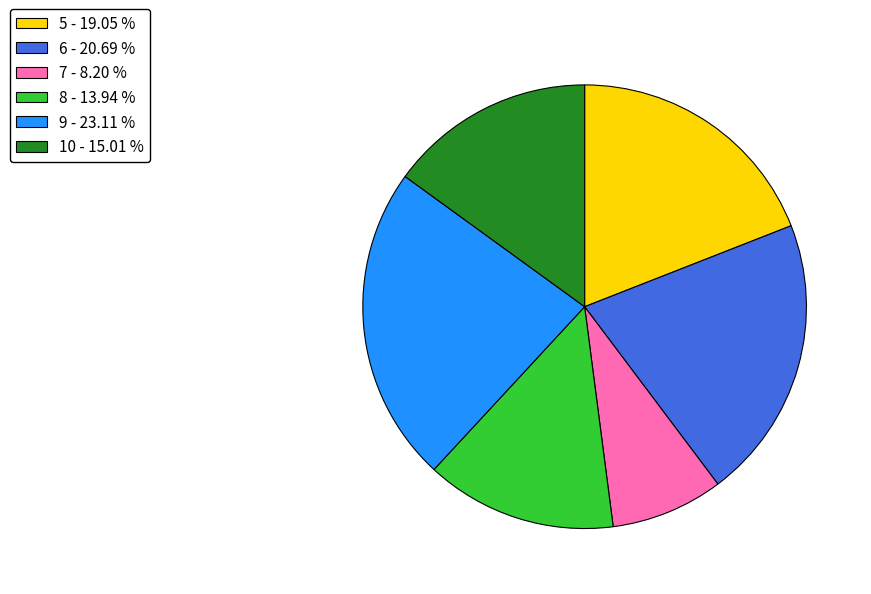

Rank the categories by value from highest to lowest.

9, 6, 5, 10, 8, 7